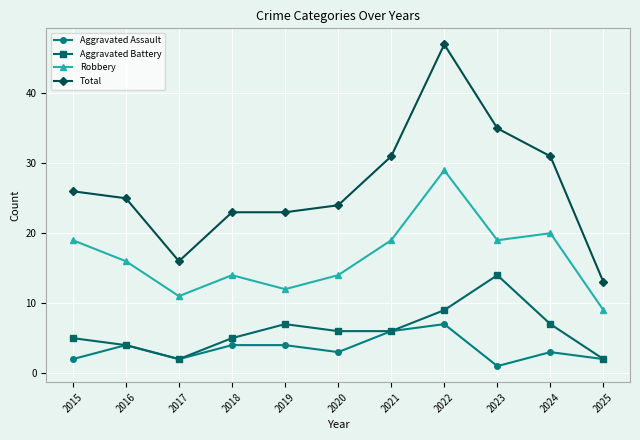

What is the highest value of the Robbery series?

29